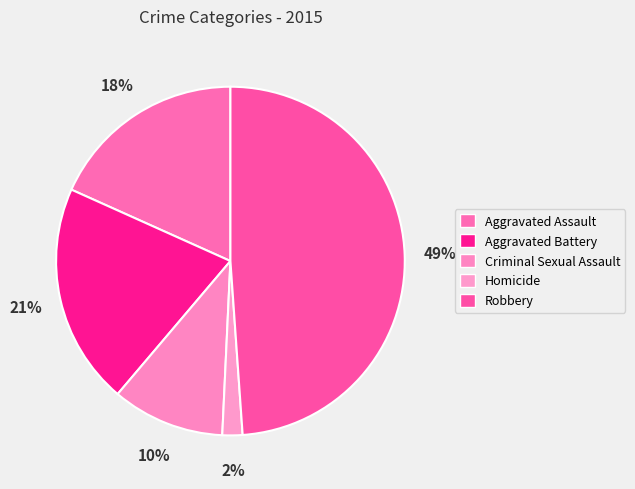

Is Criminal Sexual Assault the majority of the pie?

No